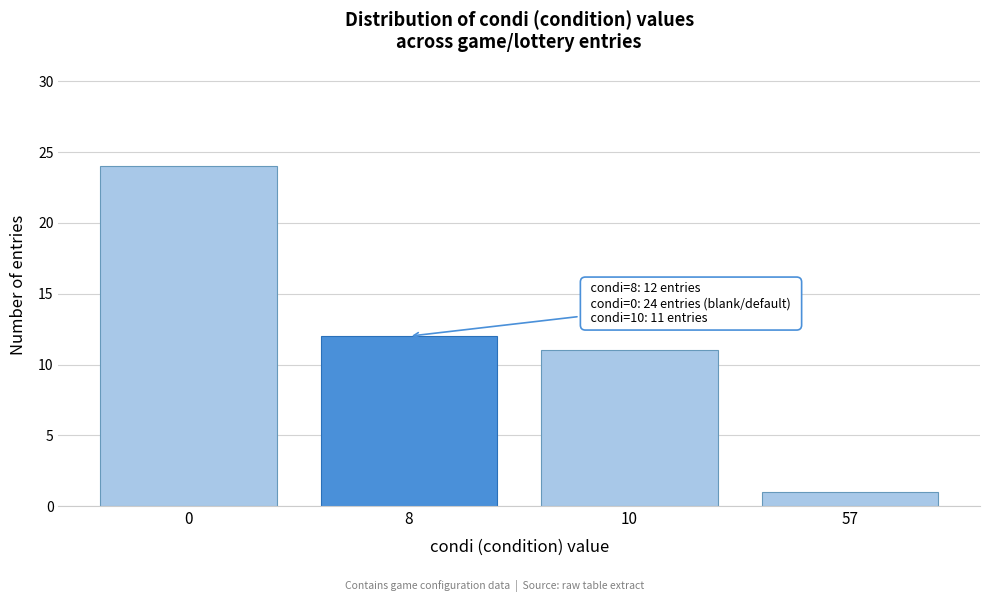

Reading left to right, list all the values displayed in this chart.

24	12	11	1